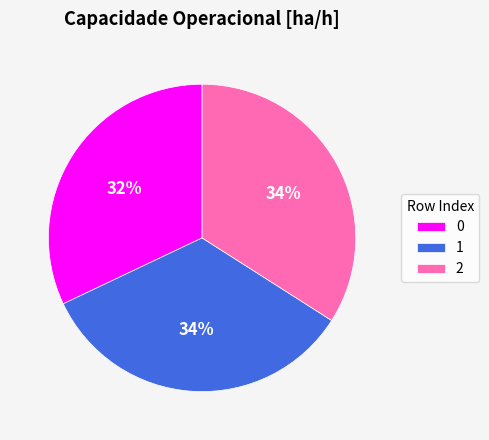

True or false: 2 accounts for 34% of the total.

True